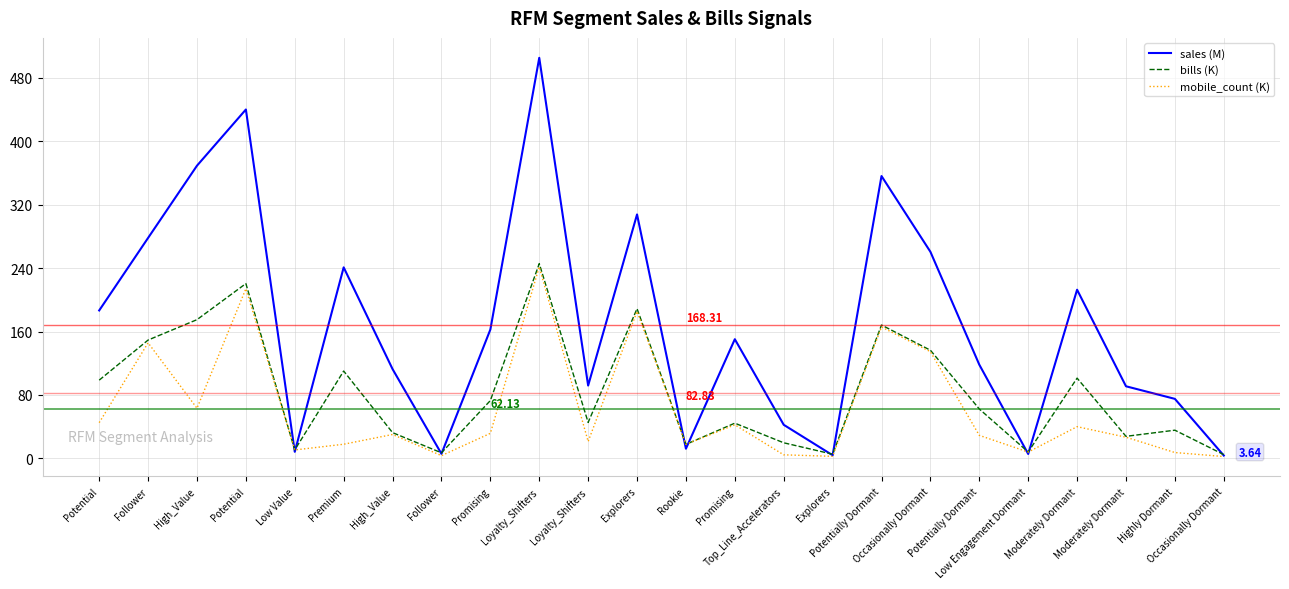

At which label is sales (M) closest to 254?

Occasionally Dormant